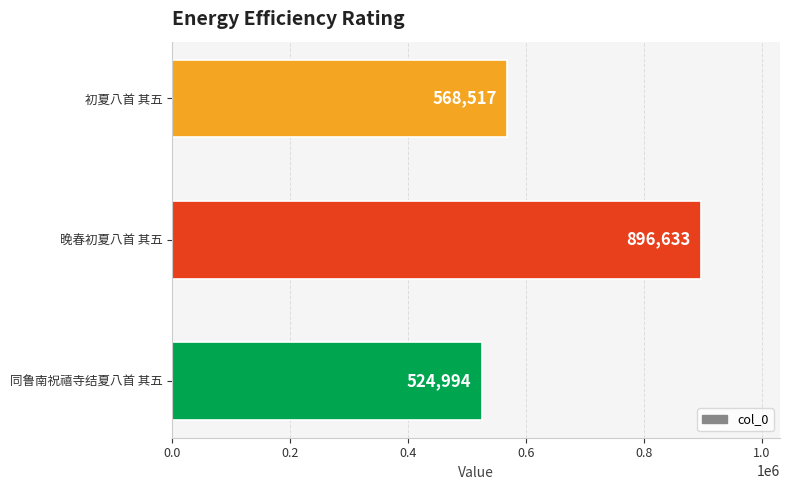

What is the greatest value displayed?

896633